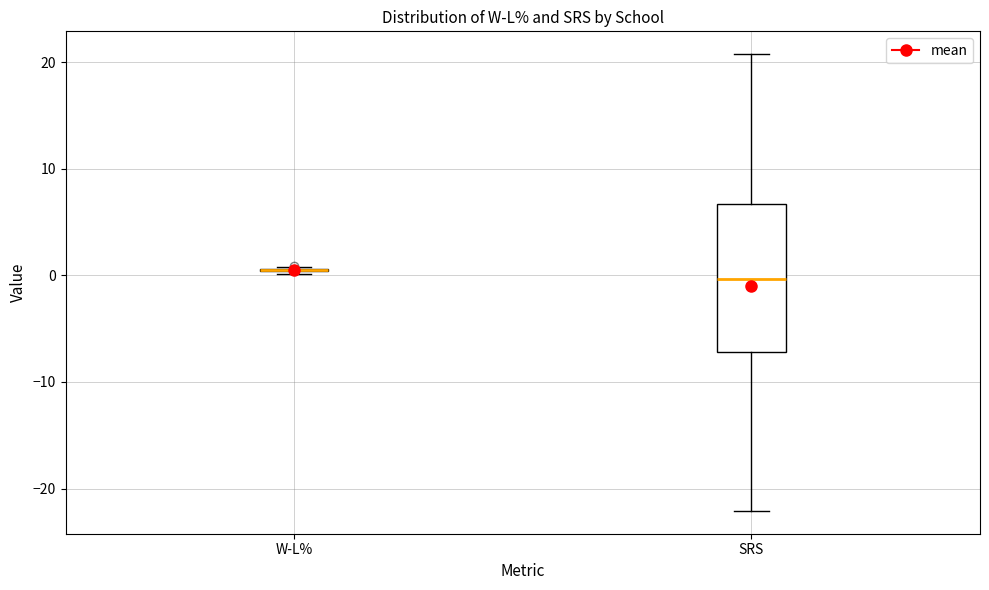

Reading left to right, transcribe this box plot: for each box, give where its median line is, the range the box spans, and where its two whiskers end, as read against the y-axis. The values are not printed on the chart, so give them approximately, as read against the axis.

W-L%: box collapsed to a line at 0, whiskers 0 to 1
SRS: median 0, box -7 to 7, whiskers -22 to 21